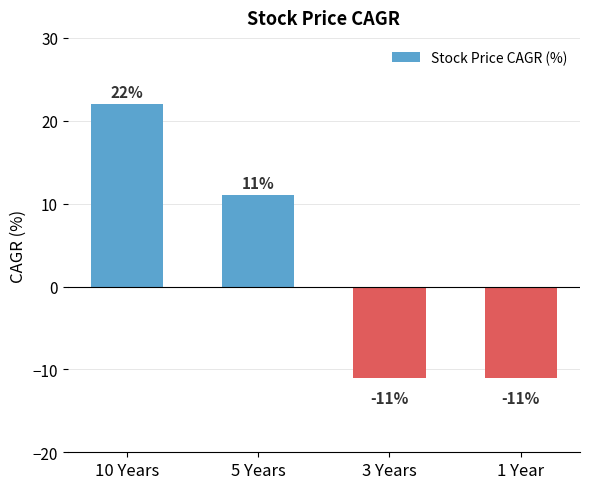

What position from the right is 5 Years?

3